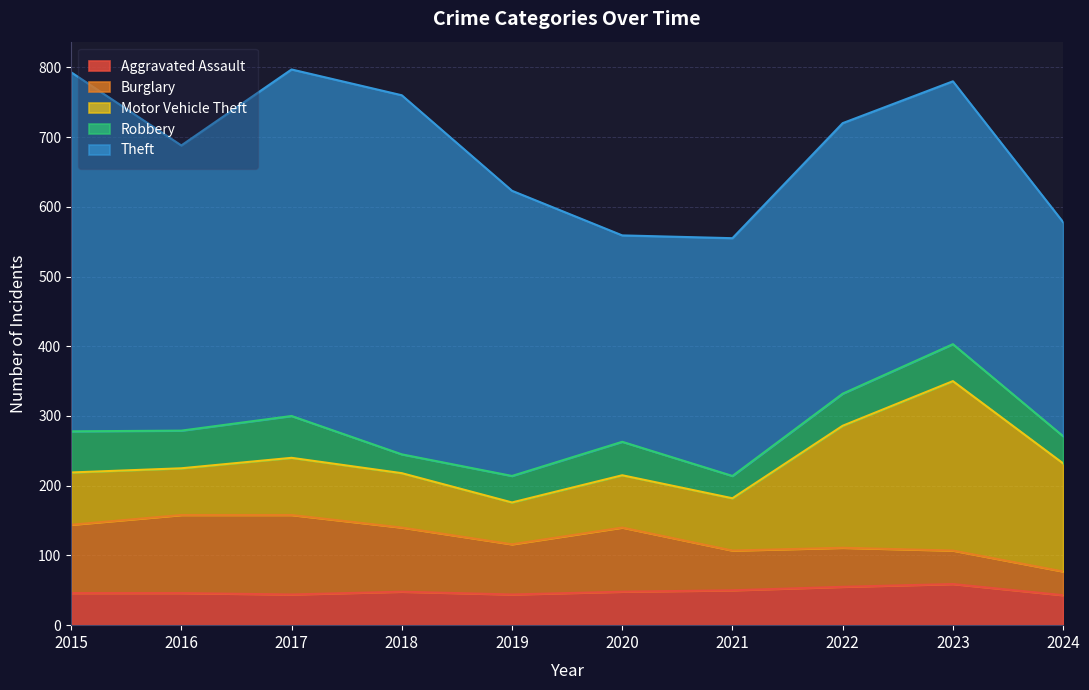

What is the value of the Aggravated Assault point at the 8th from the left?

55